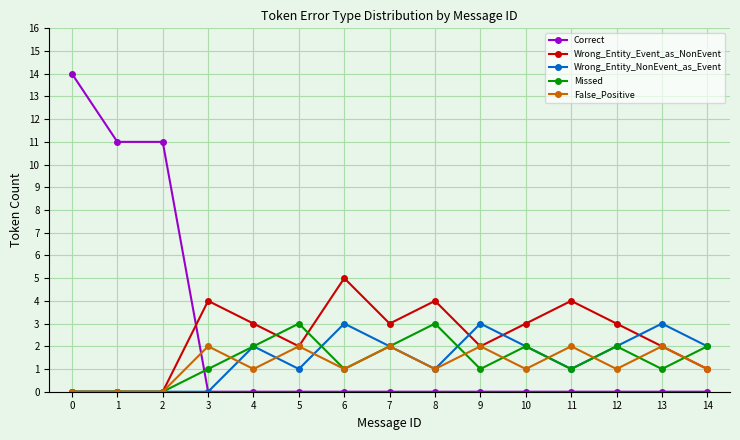

Reading left to right, extract all data points from this chart.

Correct: 14	11	11	0	0	0	0	0	0	0	0	0	0	0	0
Wrong_Entity_Event_as_NonEvent: 0	0	0	4	3	2	5	3	4	2	3	4	3	2	1
Wrong_Entity_NonEvent_as_Event: 0	0	0	0	2	1	3	2	1	3	2	1	2	3	2
Missed: 0	0	0	1	2	3	1	2	3	1	2	1	2	1	2
False_Positive: 0	0	0	2	1	2	1	2	1	2	1	2	1	2	1